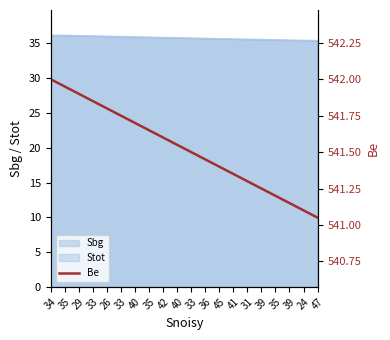

Which label corresponds to the smallest value in the chart?

47